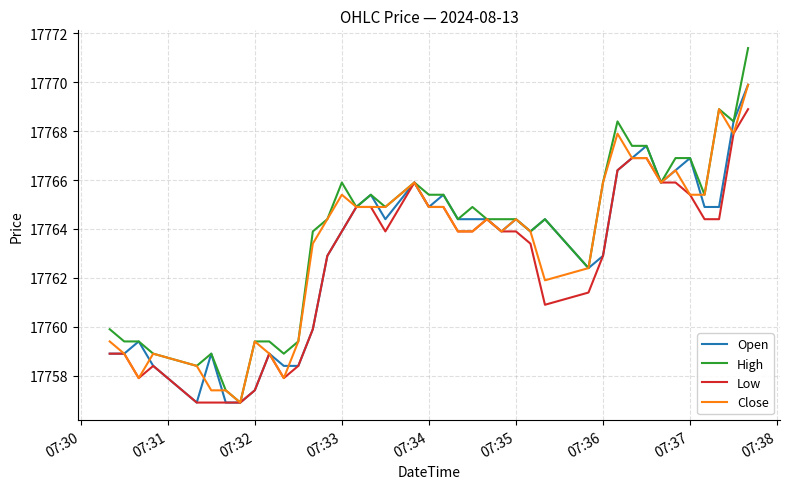

What is the average value of the Open series?

17763.0